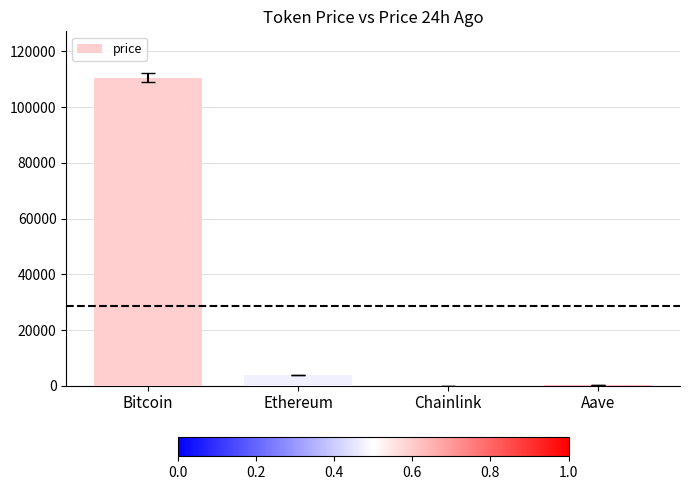

What is the difference between the values at Bitcoin and Chainlink?

110572.3